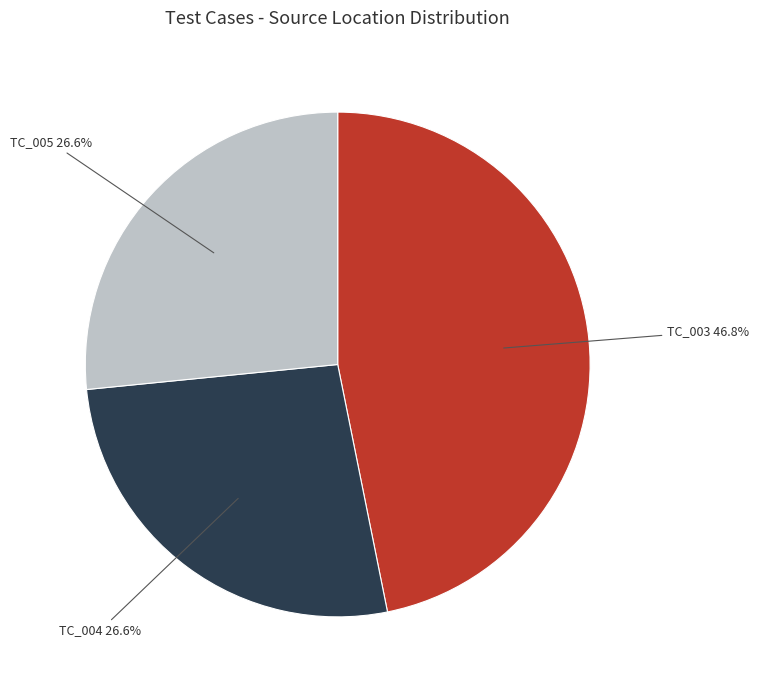

To the nearest percent, what is the average slice percentage?

33%